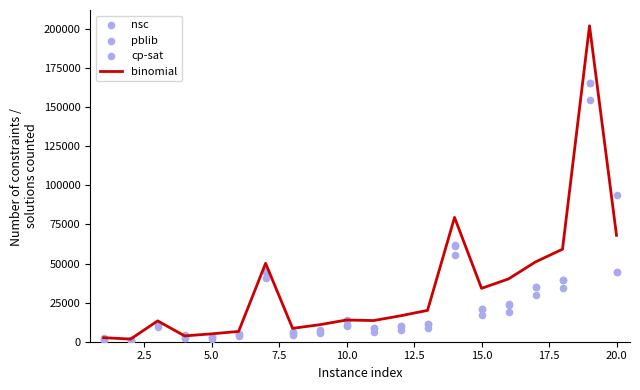

What are all the series names shown in the legend?

binomial, nsc, pblib, cp-sat